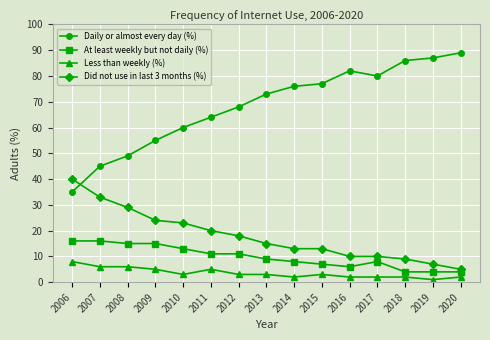

Which series has the largest range (max minus min)?

Daily or almost every day (%)